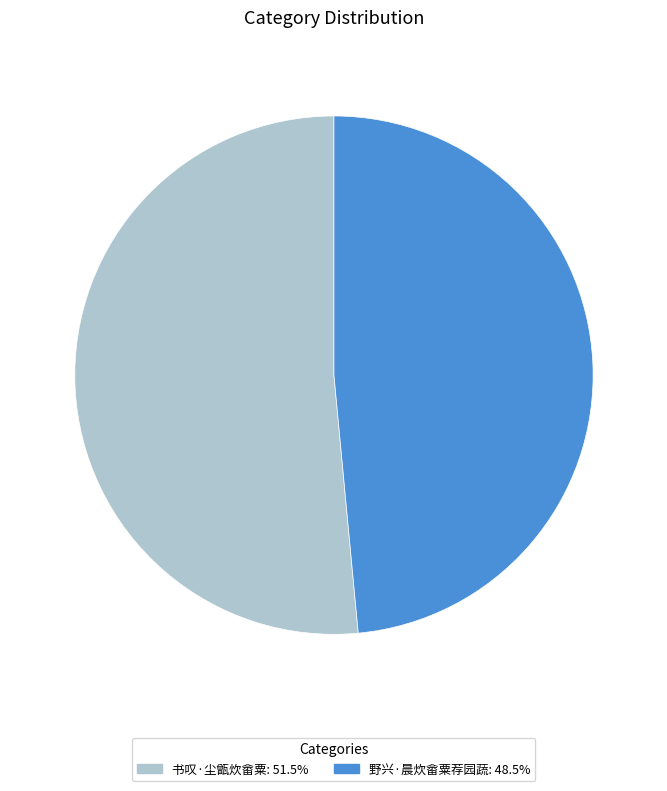

What is the ratio of the value at 书叹·尘甑炊畲粟 to the value at 野兴·晨炊畲粟荐园蔬?

1.1